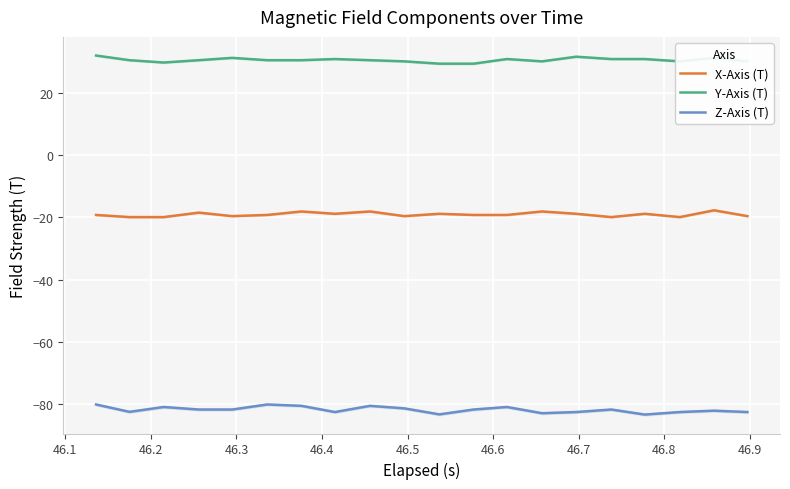

True or false: Z-Axis (T) and X-Axis (T) cross at least once.

False